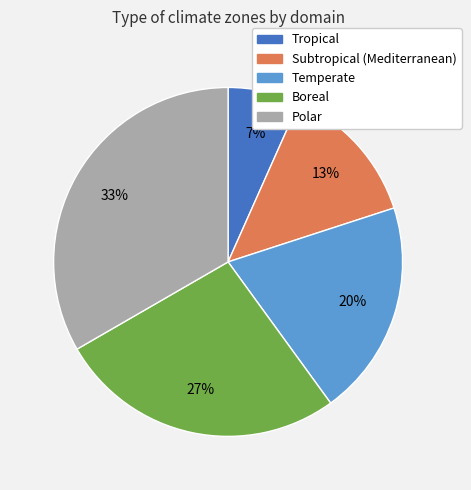

To the nearest percent, what is the combined percentage of Temperate and Tropical?

27%